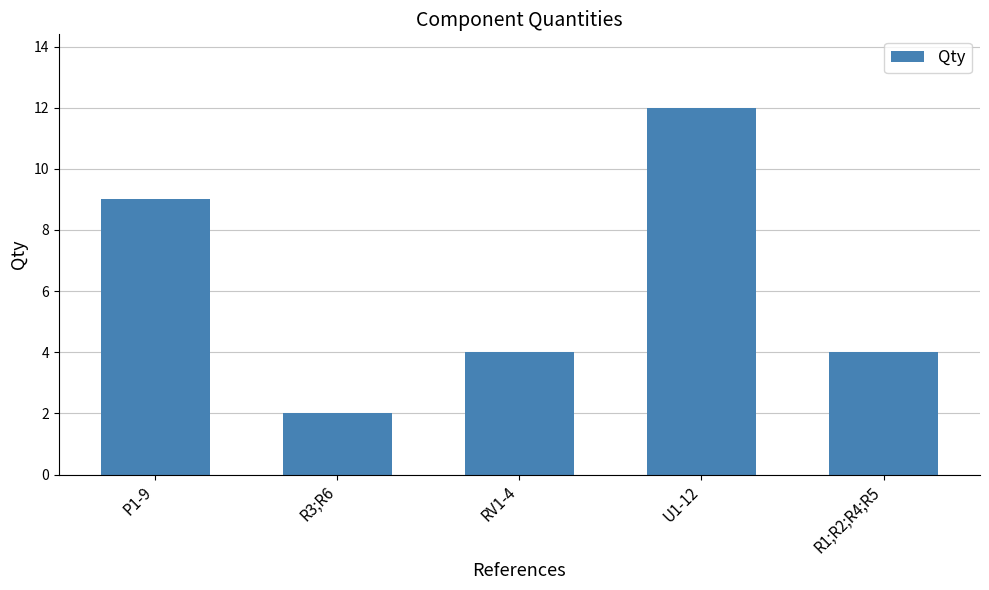

How many series are shown in this chart?

1